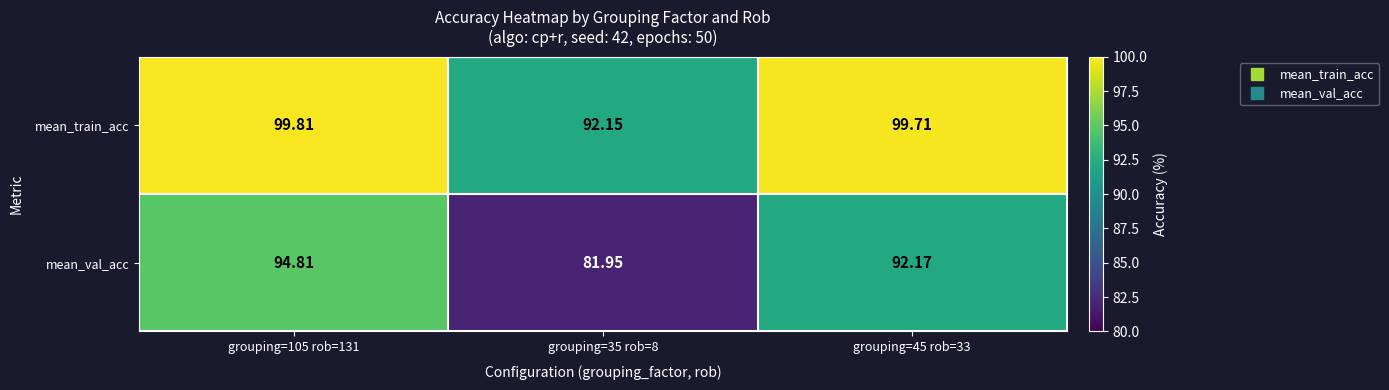

Which series has the largest total across all categories?

mean_train_acc